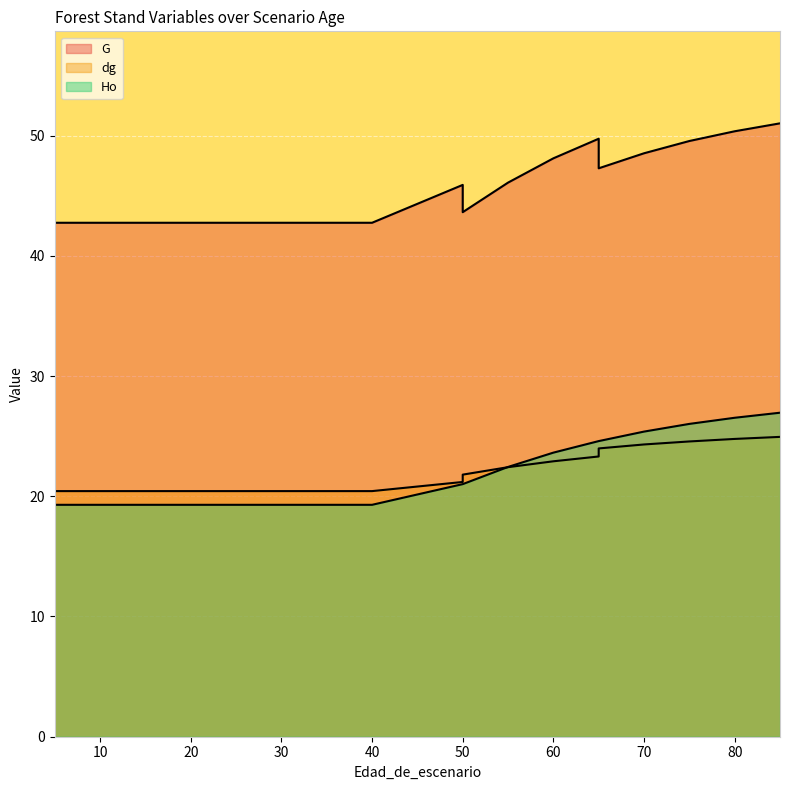

Rank the categories by Ho value from highest to lowest.

85, 80, 75, 70, 65, 65, 60, 55, 50, 50, 5, 10, 15, 20, 25, 30, 30, 35, 40, 40